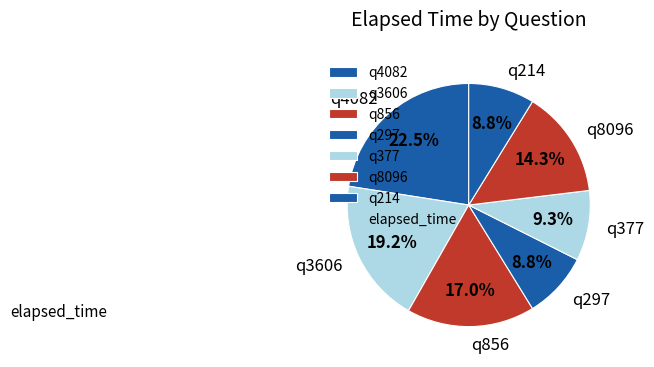

What is the ratio of the value at q377 to the value at q214?

1.1